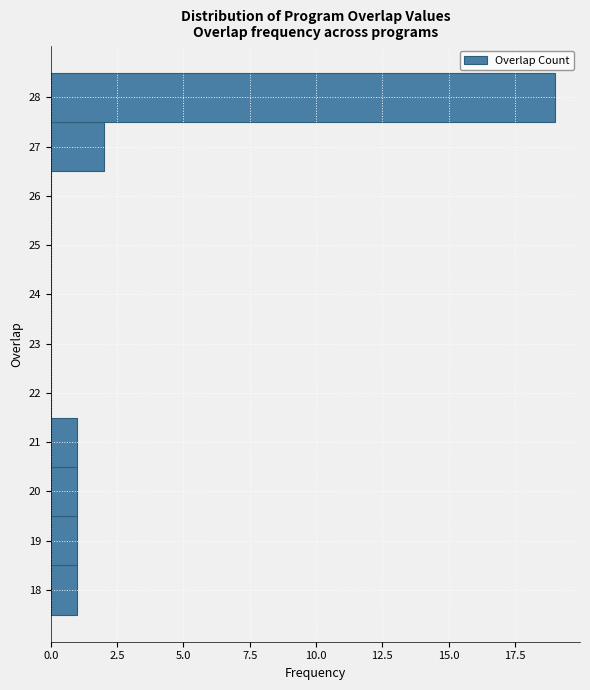

Reading bottom to top, list every bar in this chart as the range it spans on the y-axis followed by its length. The values are not printed on the chart, so give them approximately, as read against the axis.

17.5 to 18.5: 1
18.5 to 19.5: 1
19.5 to 20.5: 1
20.5 to 21.5: 1
21.5 to 22.5: 0
22.5 to 23.5: 0
23.5 to 24.5: 0
24.5 to 25.5: 0
25.5 to 26.5: 0
26.5 to 27.5: 2
27.5 to 28.5: 19